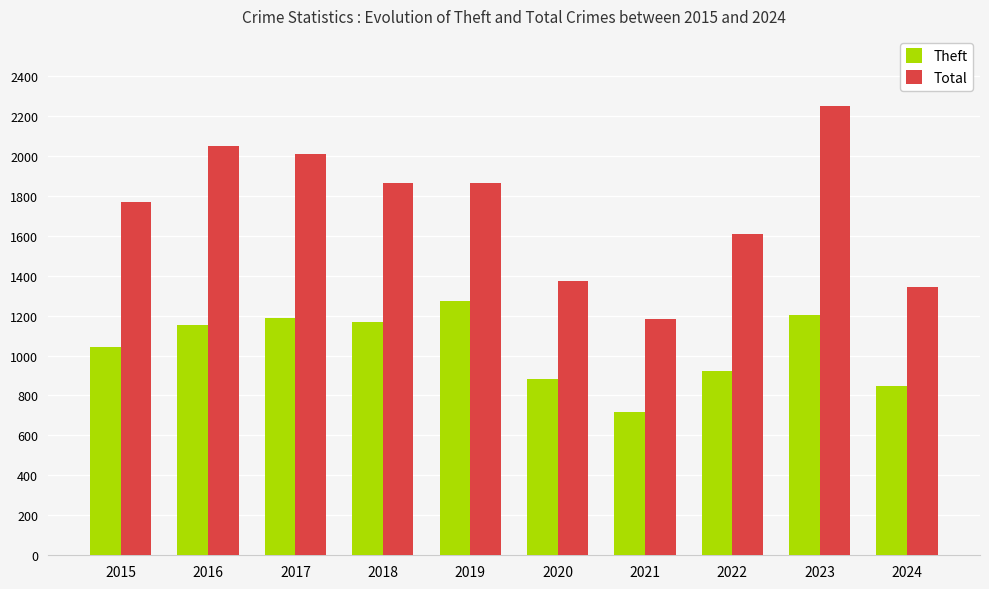

What is the greatest value displayed?

2251